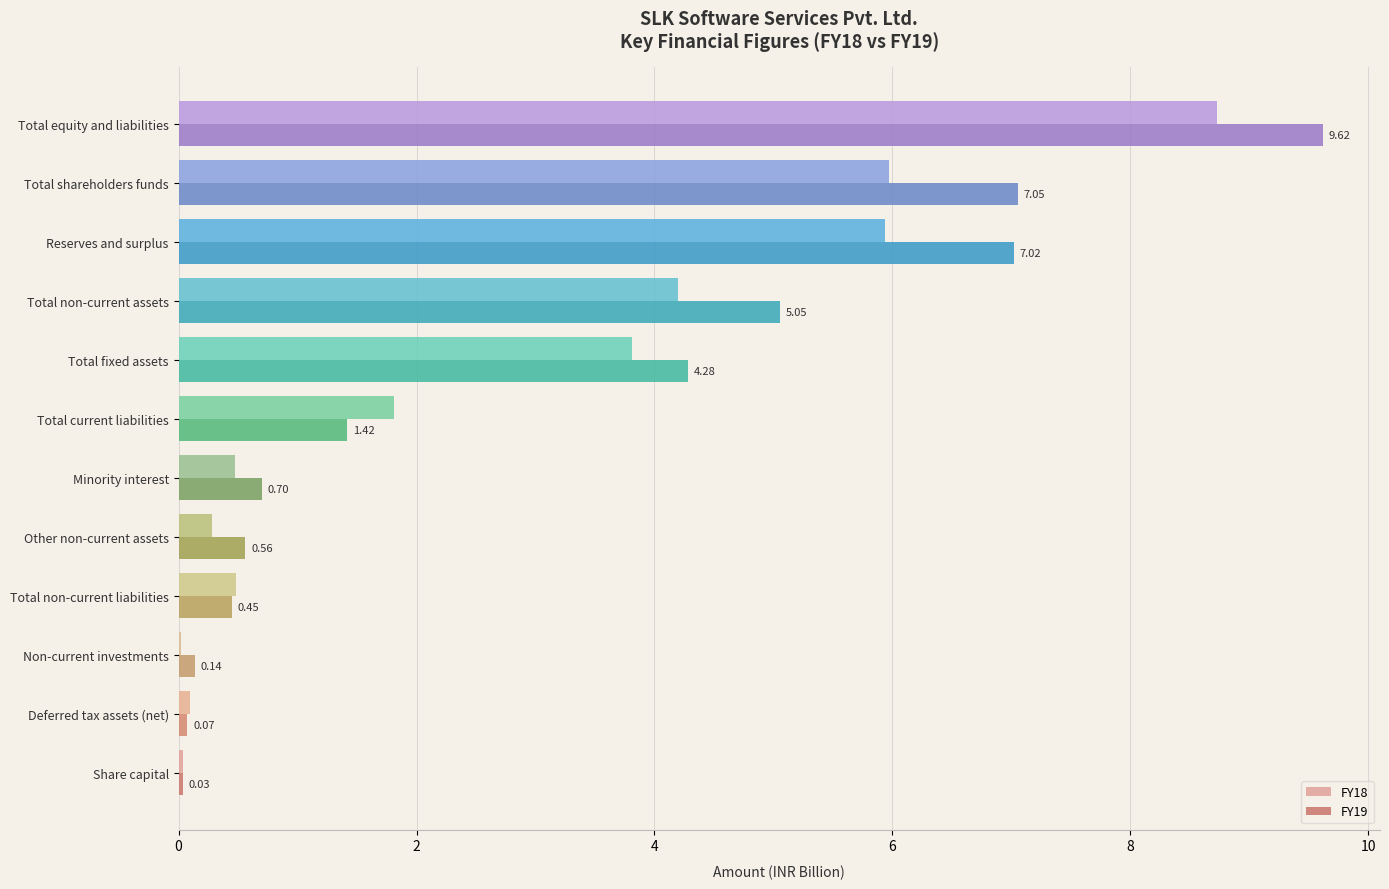

Which series changed the most between Share capital and Deferred tax assets (net)?

FY18